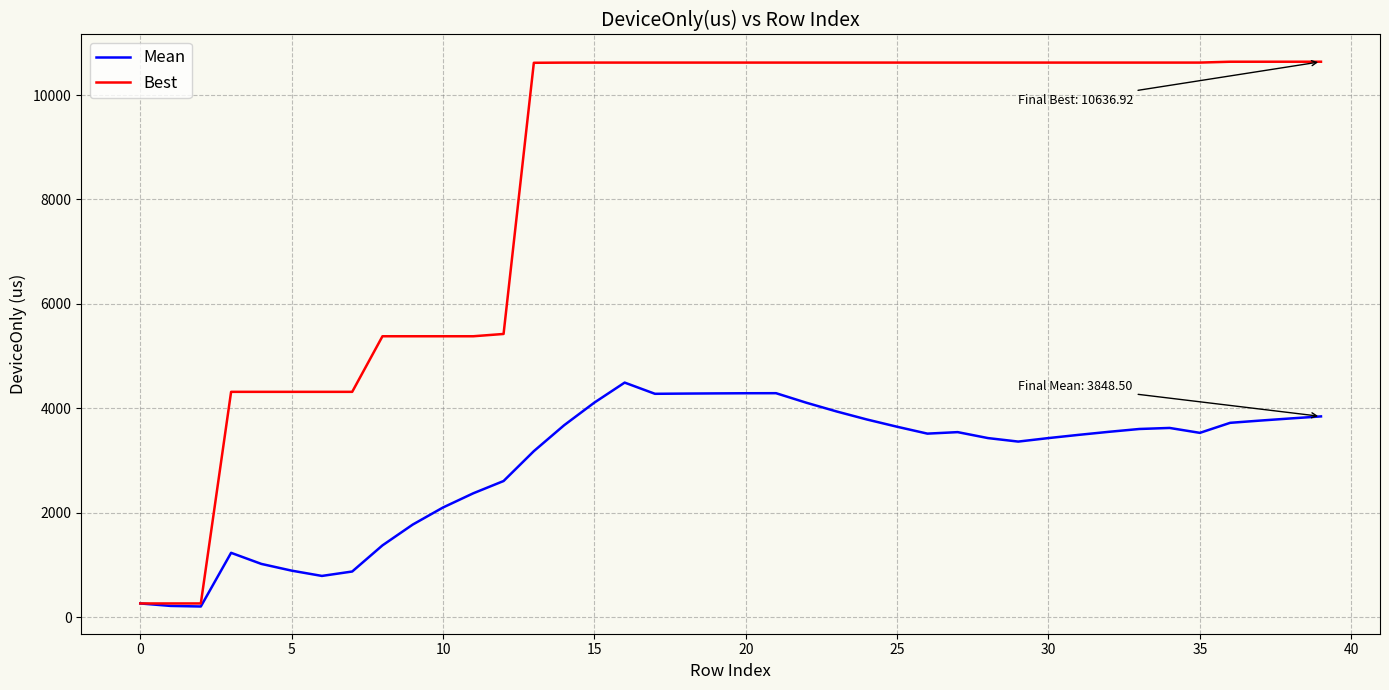

Which series has the largest total across all categories?

Best